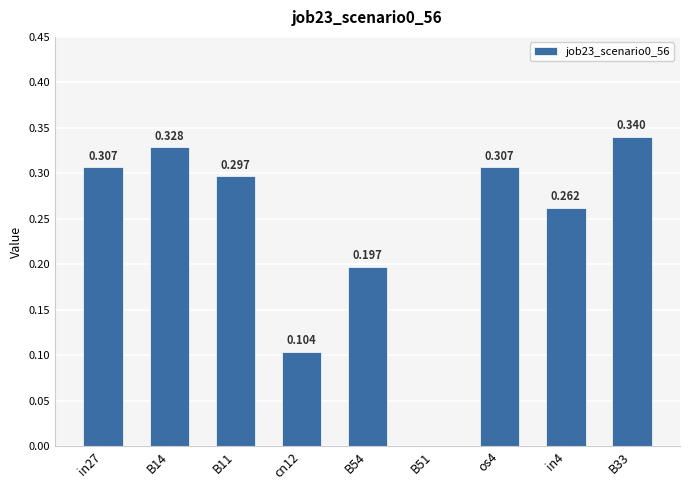

How many series are shown in this chart?

1